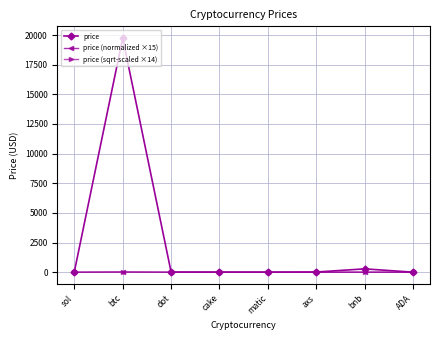

What is the difference between the maximum and minimum values in the price series?

19749.5